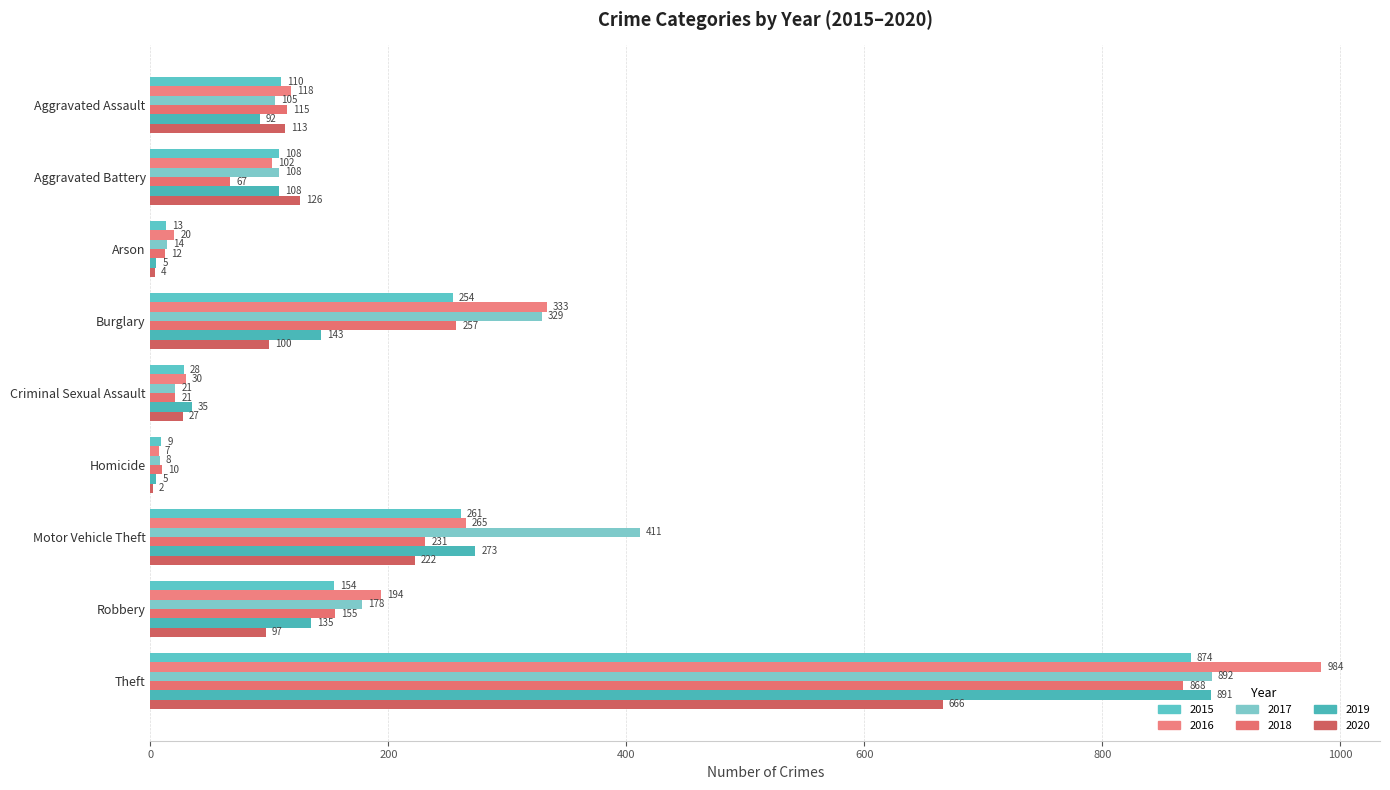

Count the number of data series in this chart.

6